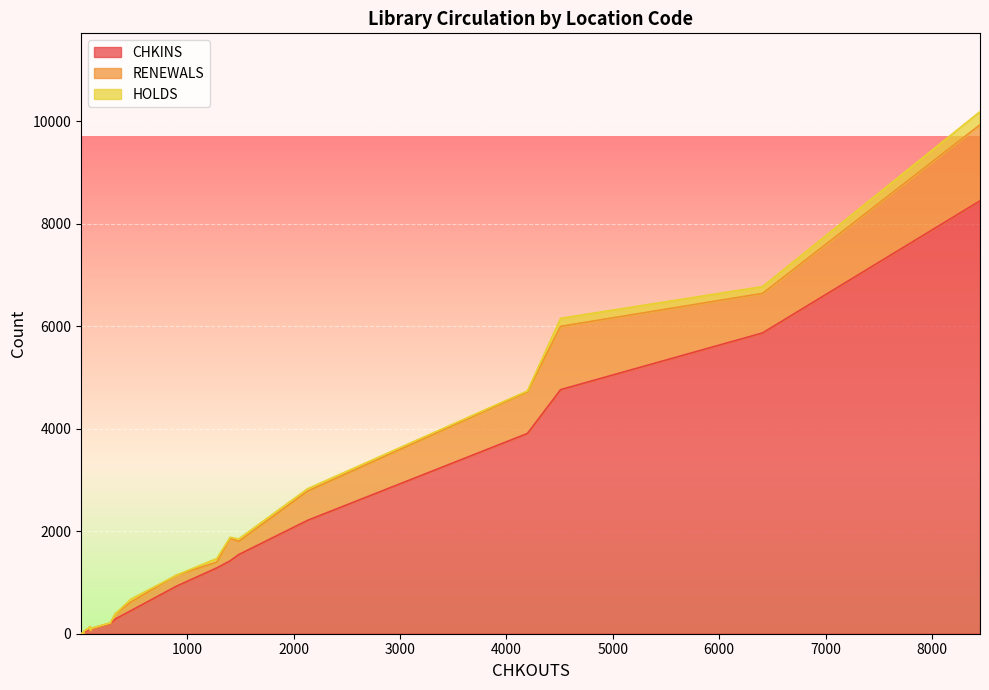

What are all the series names shown in the legend?

CHKINS, RENEWALS, HOLDS